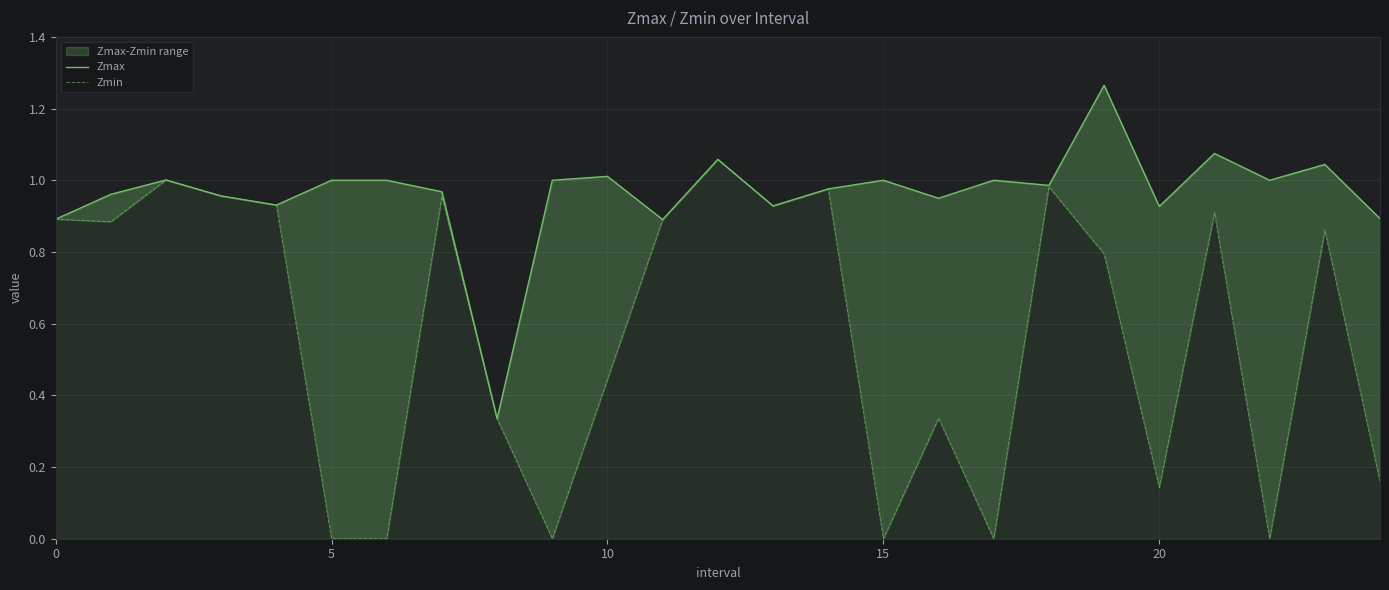

At which label is Zmax closest to 0?

8